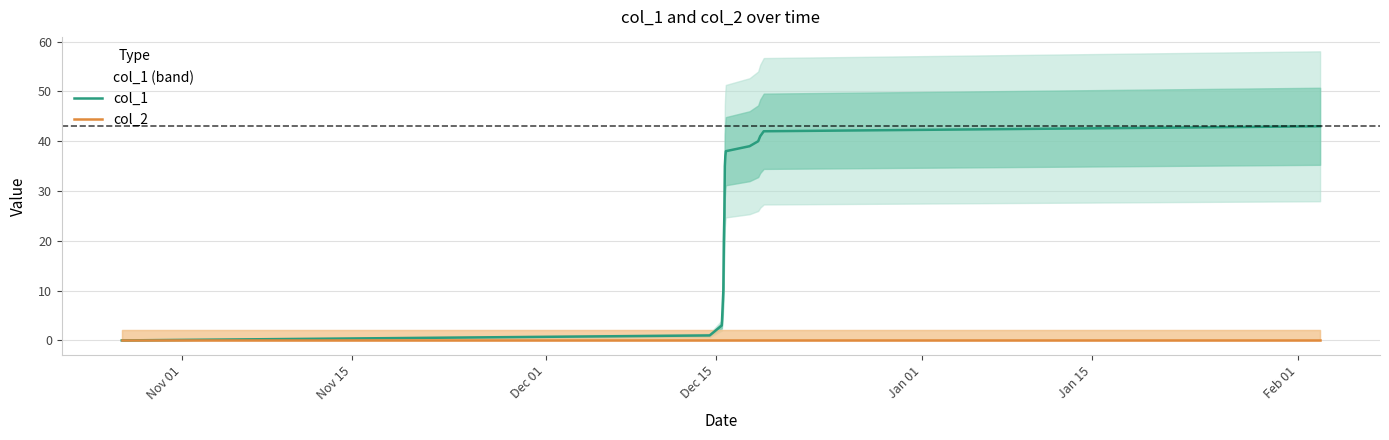

Rank the series by their maximum value, from highest to lowest.

col_1, col_2